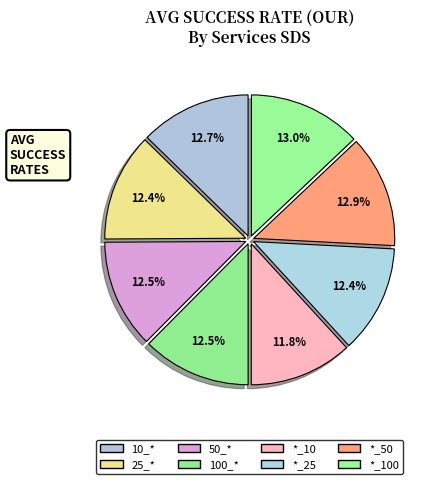

How many segments does this pie chart have?

8